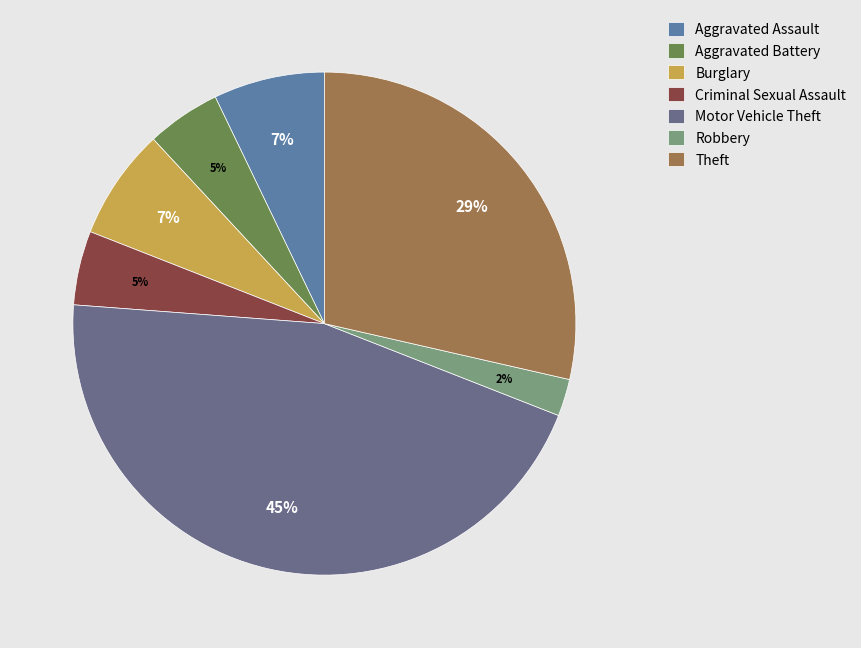

Does any single category account for the majority?

No